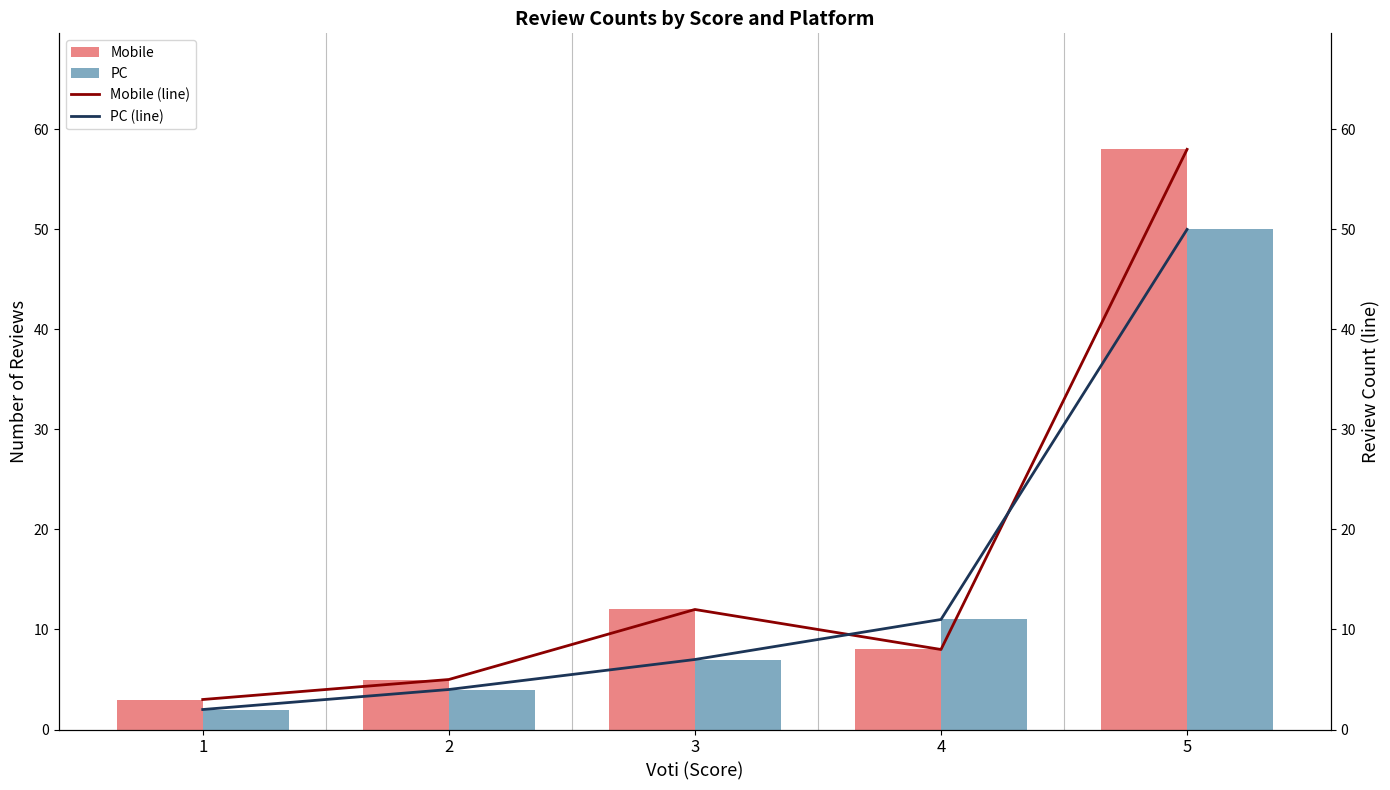

Where is PC nearest to the value 26?

4